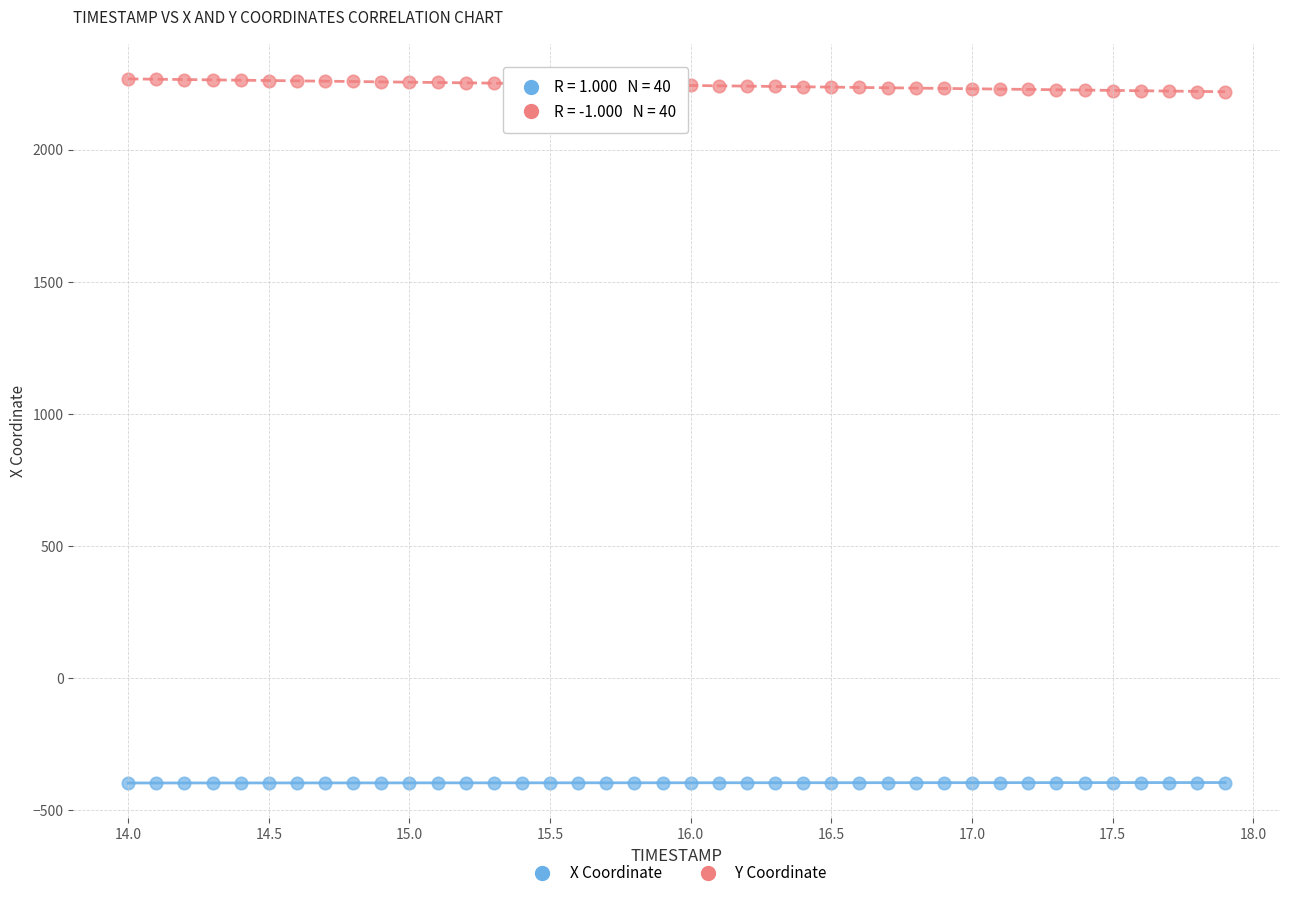

Across all data points, what is the range of X values (max minus min)?

3.9